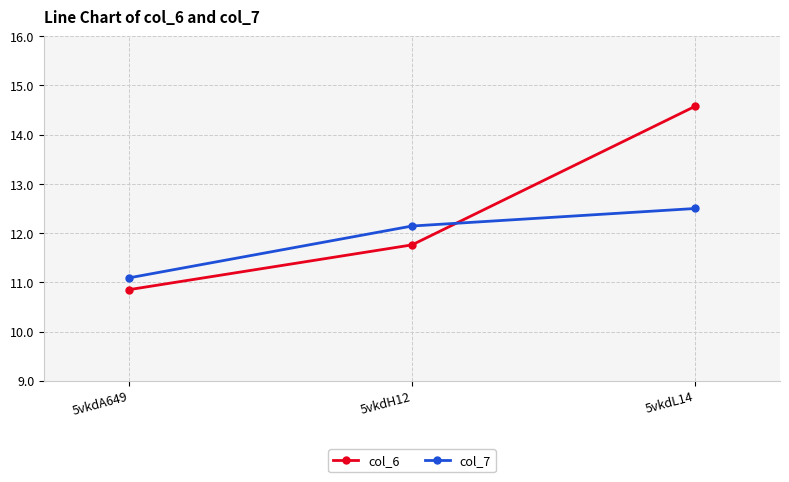

The col_7 series shows 5.1 at 5vkdL14. True or false?

False